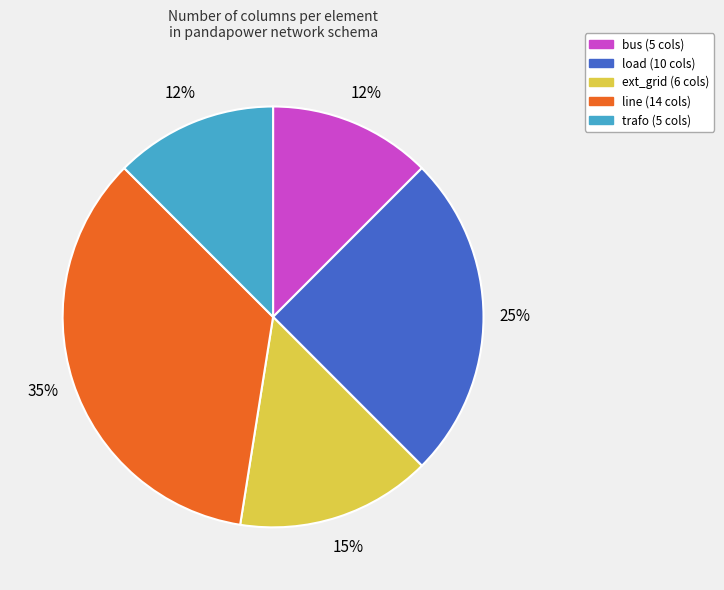

To the nearest percent, what percentage of the pie is load?

25%